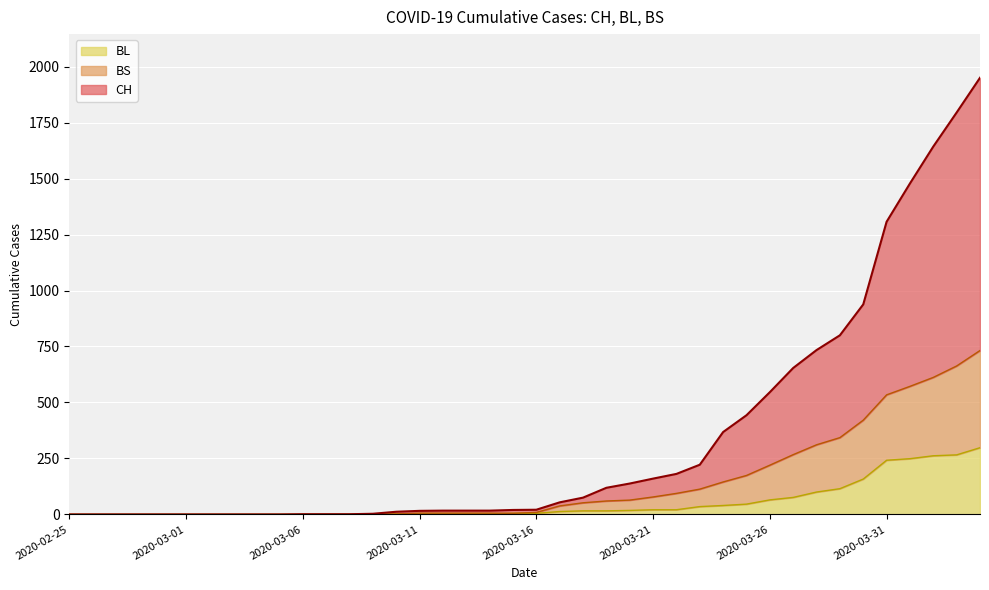

At which category does the chart reach its peak across all series?

2020-04-04